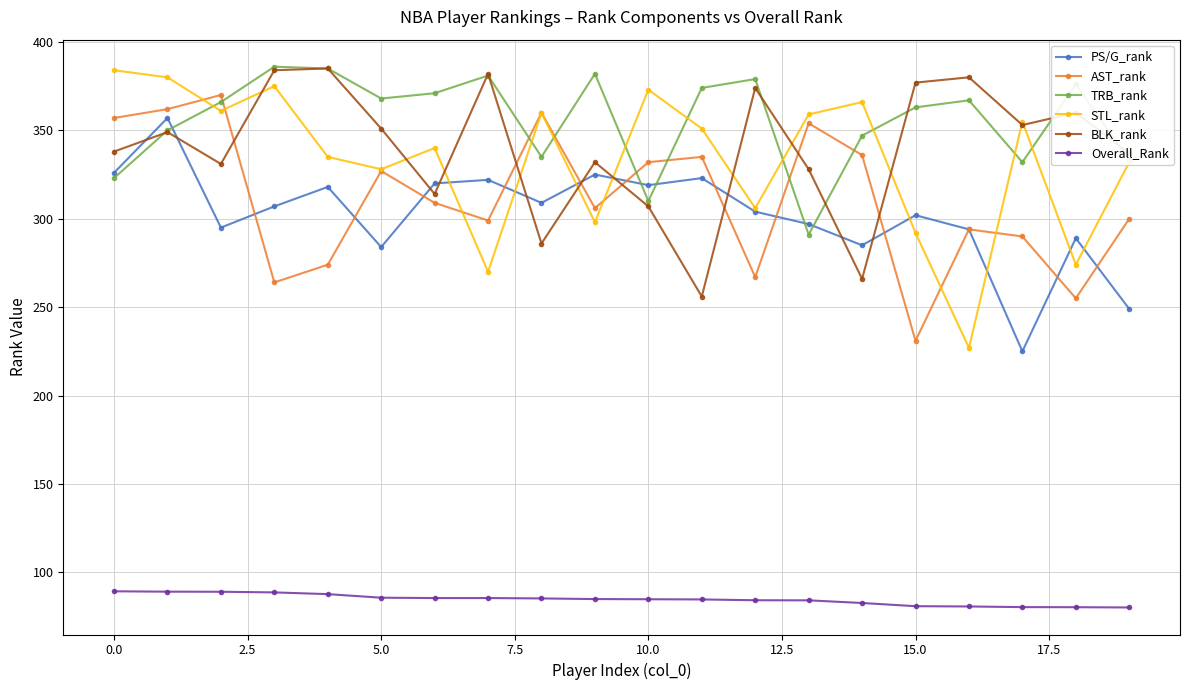

What is the minimum value for BLK_rank?

256.0